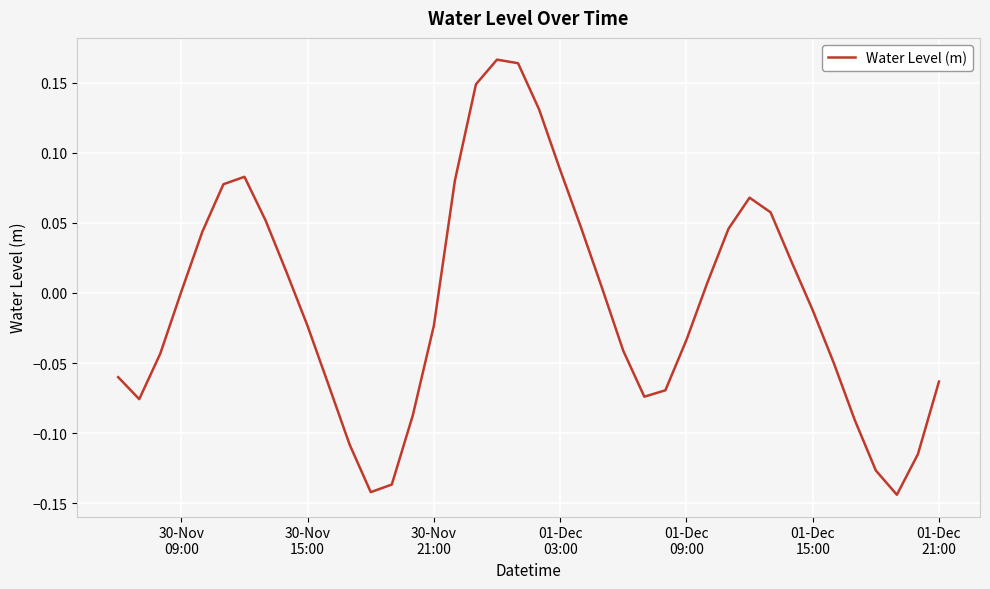

True or false: the data has more than 1 interior local peaks.

True